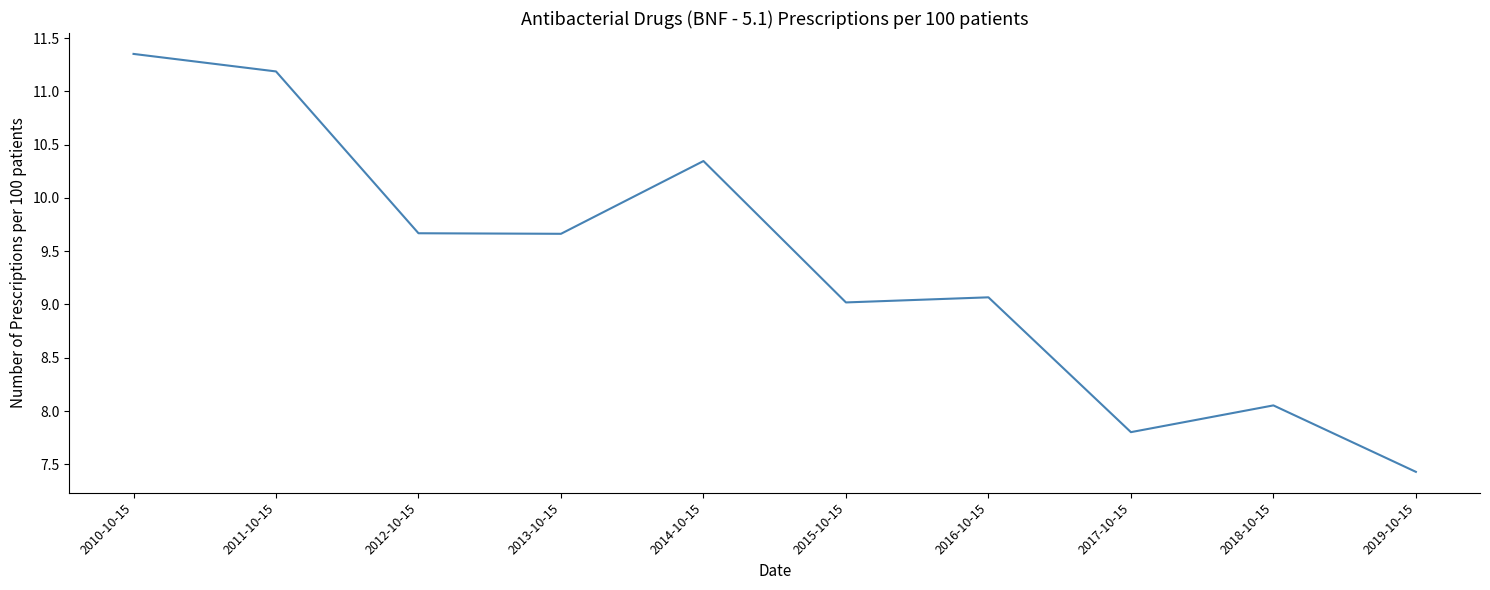

What is the change in value from 2011-10-15 to 2017-10-15?

-3.4